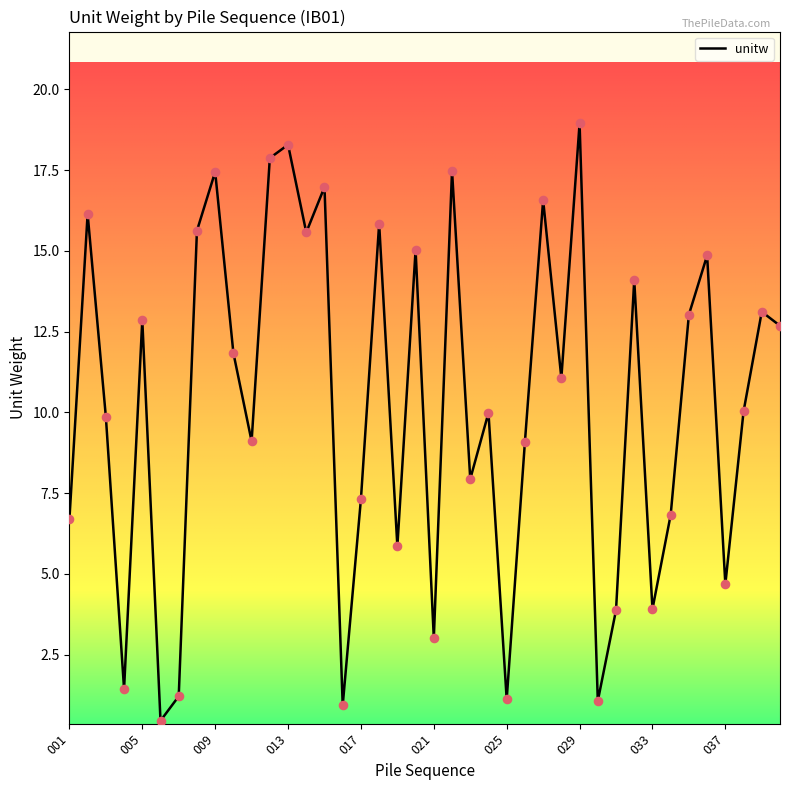

What is the smallest value displayed?

0.5